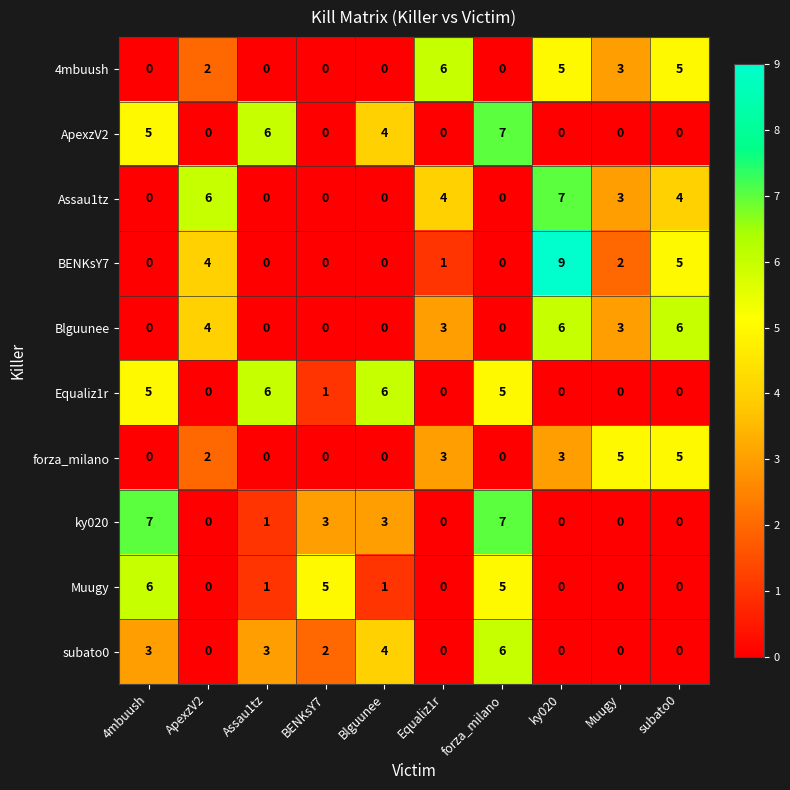

Which series has the widest spread of values?

BENKsY7